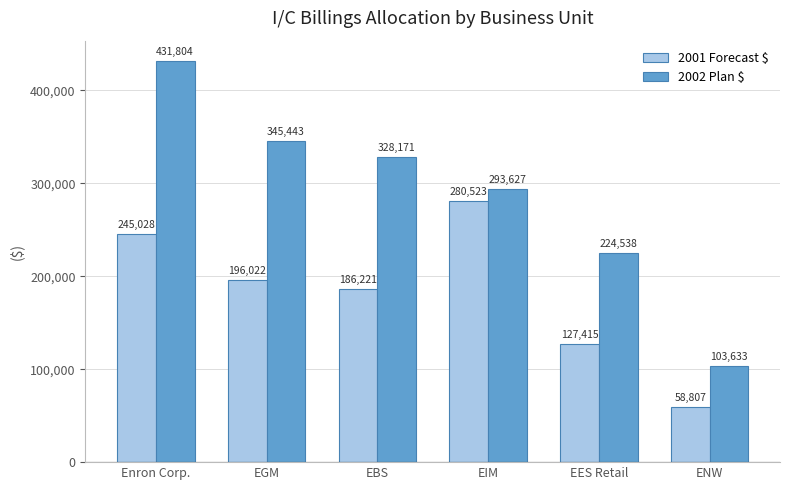

What is the label of the 3rd bar from the left?

EBS